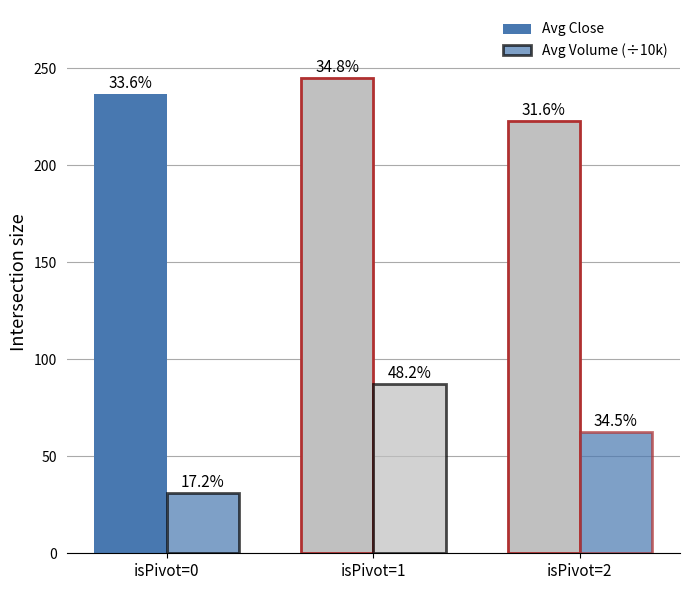

At which category does the chart reach its peak across all series?

isPivot=1